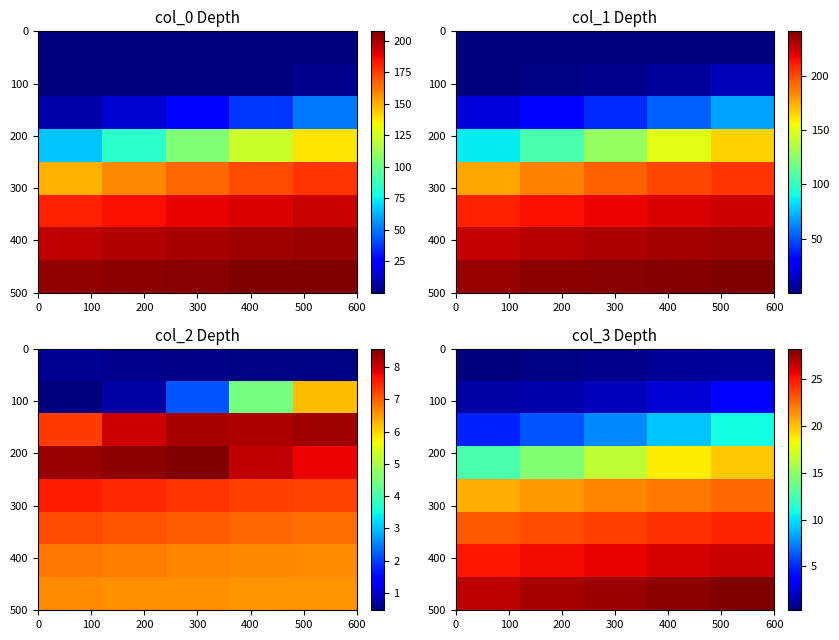

How many distinct data groups are displayed?

4